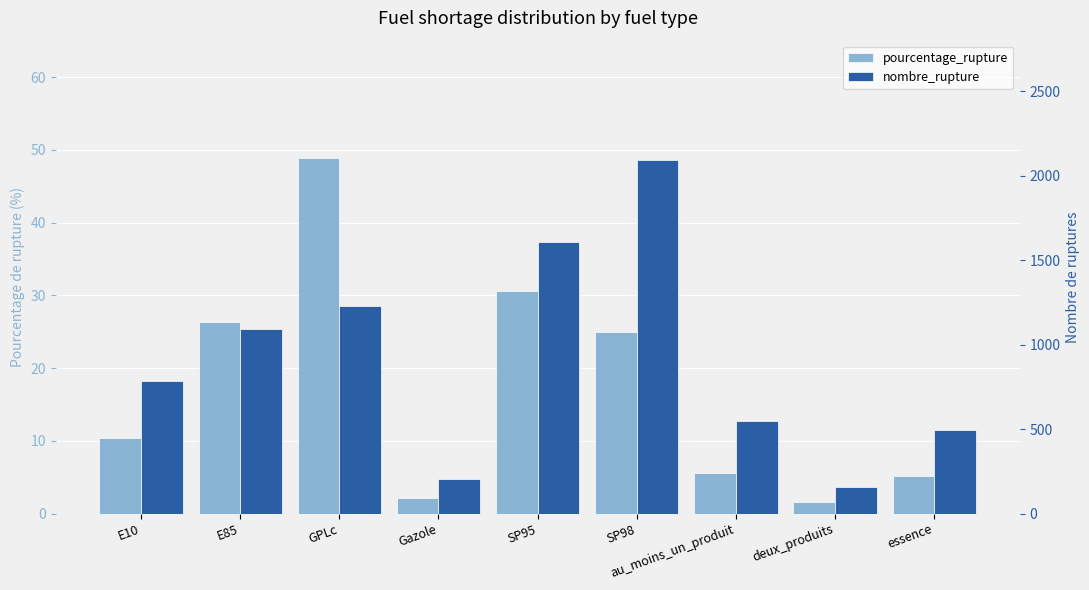

The pourcentage_rupture series shows 6.5 at E10. True or false?

False